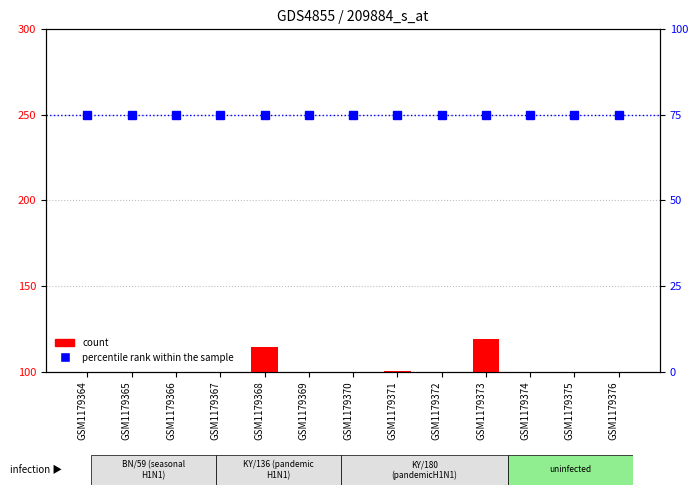

True or false: percentile rank within the sample has a value of 41.9 at GSM1179366.

False